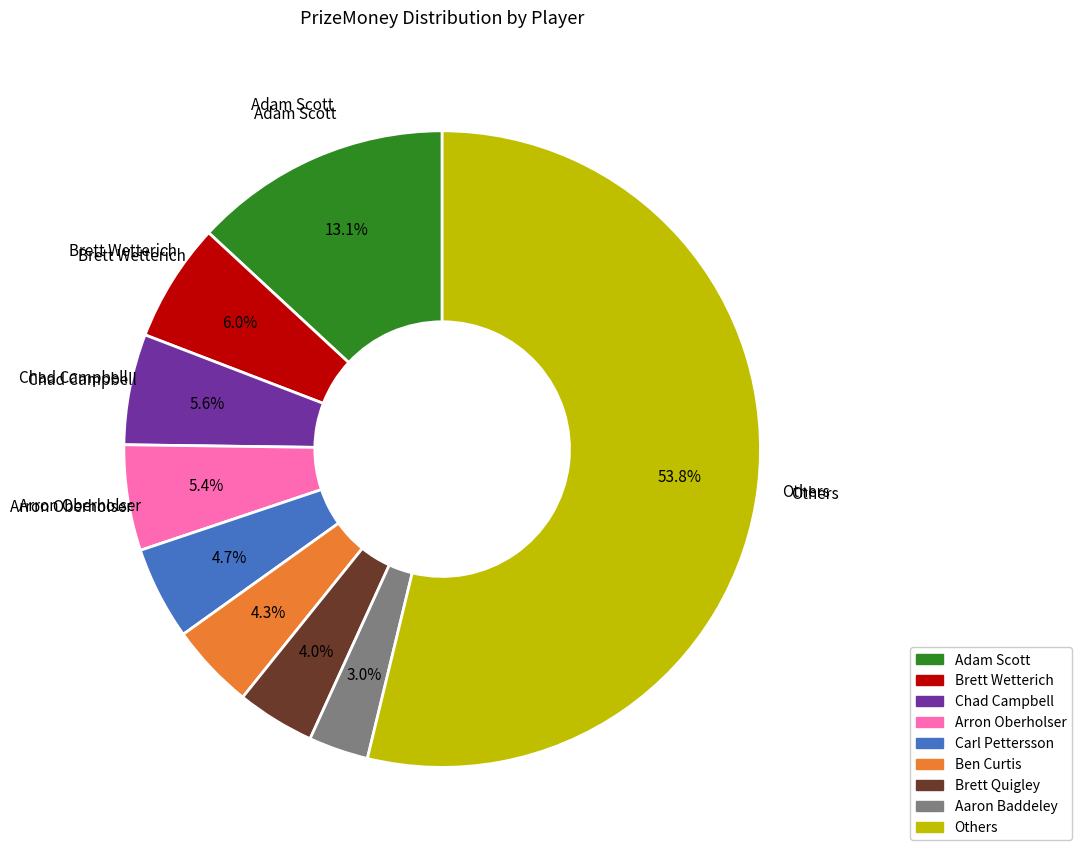

How many segments does this pie chart have?

9